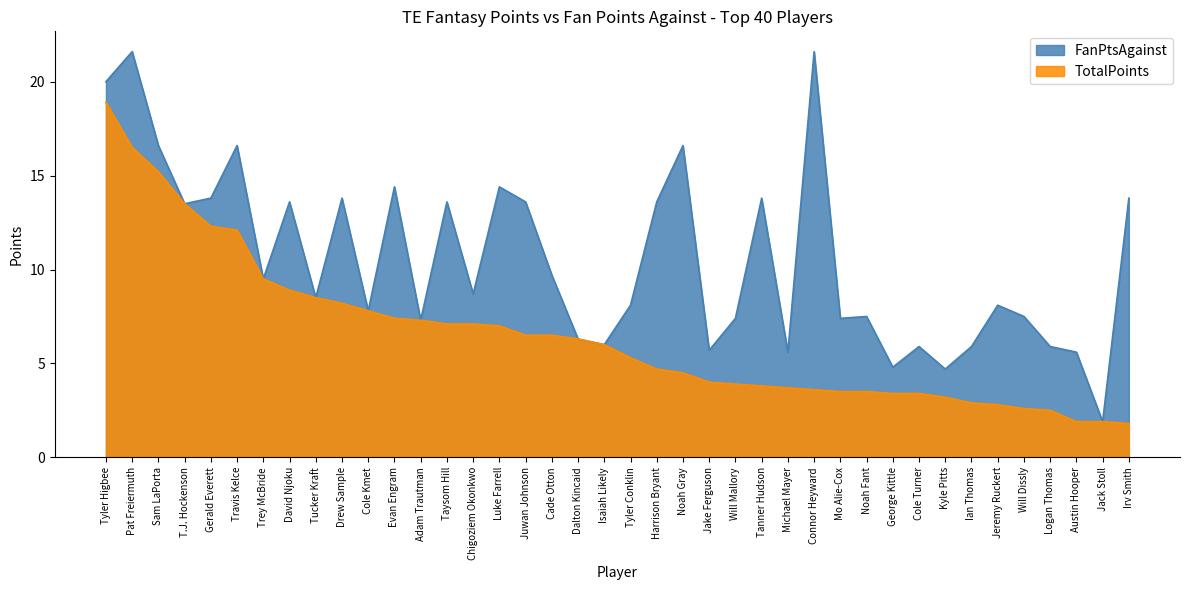

What is the label of the 30th point from the right?

Cole Kmet